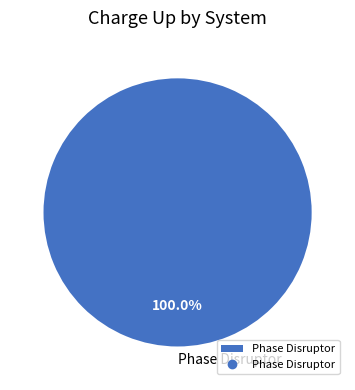

Is there any slice that represents more than half of the pie?

Yes